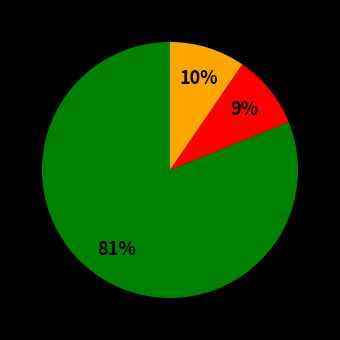

Is there a majority slice in this chart?

Yes